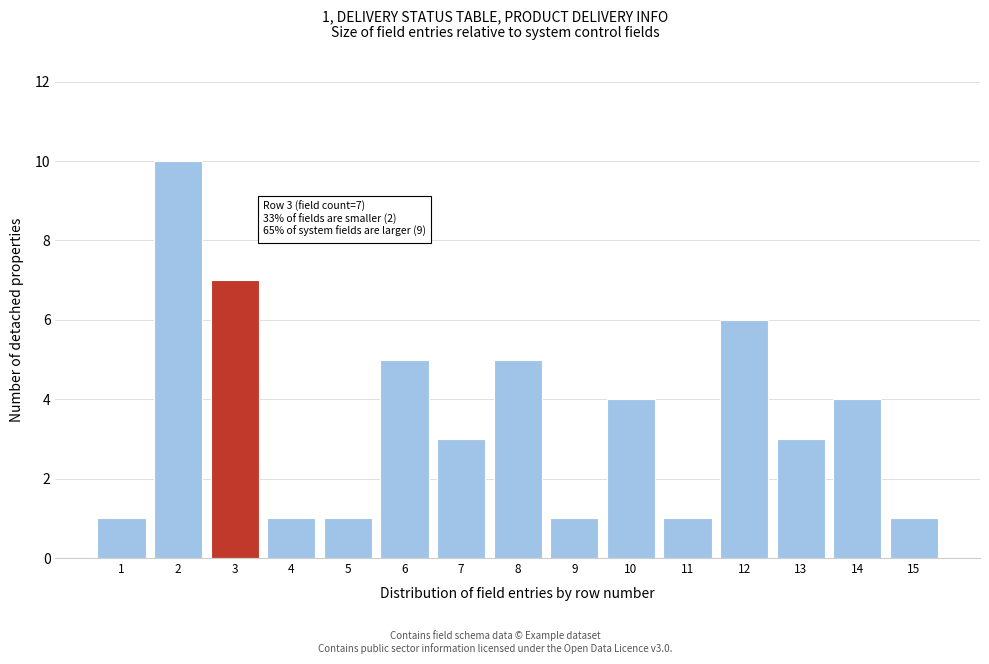

Reading right to left, list all the values displayed in this chart.

1	4	3	6	1	4	1	5	3	5	1	1	7	10	1